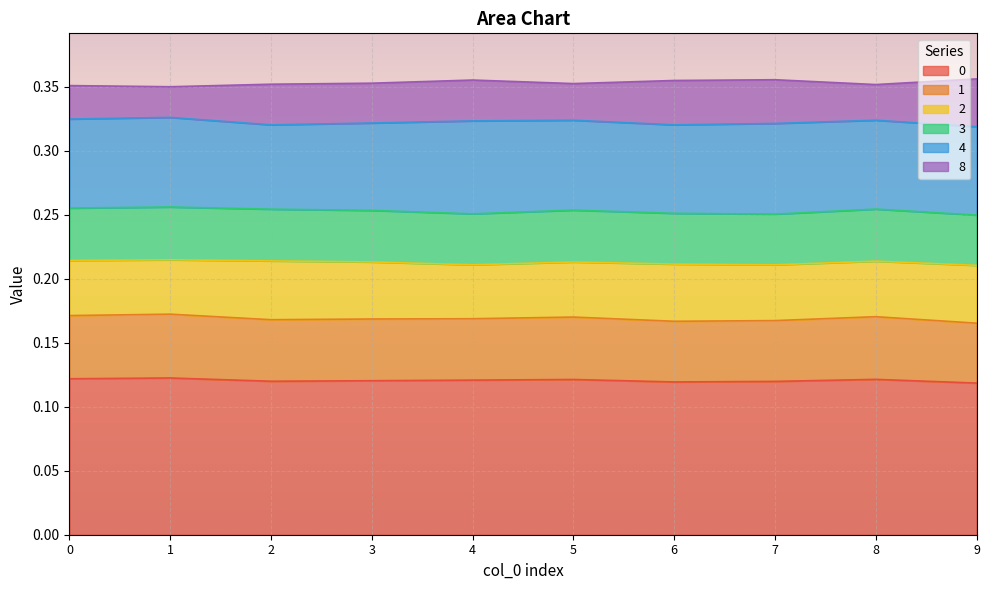

True or false: 3 has more than 0 interior local peaks.

True